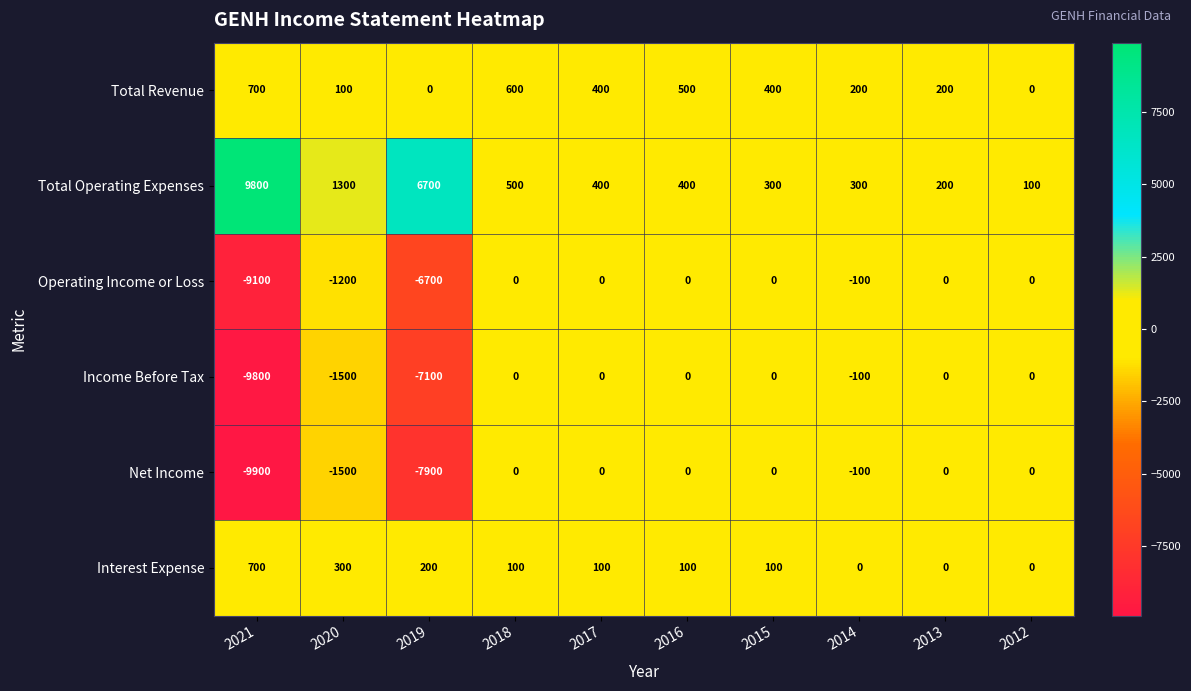

Which series has the largest total across all categories?

Total Operating Expenses